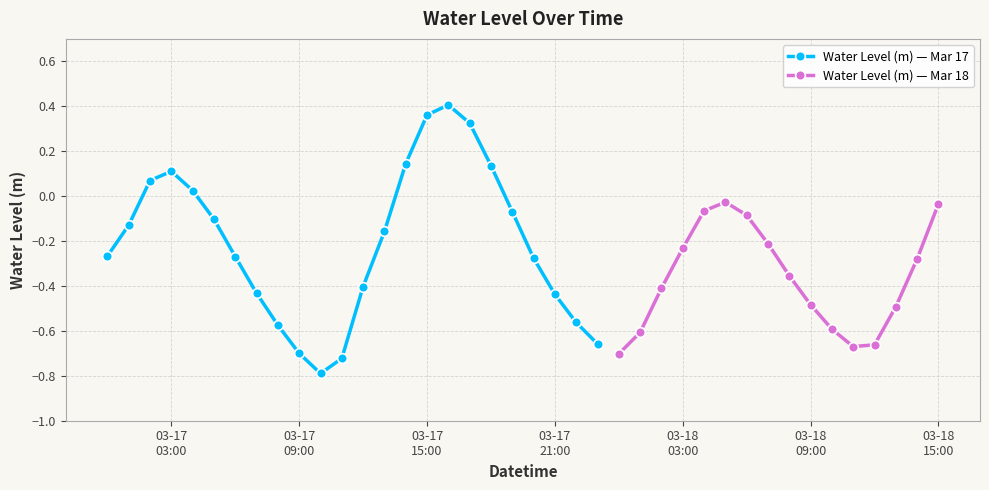

What is the difference between the values at 2024-03-17 22:00:00 and 2024-03-18 13:00:00?

0.1